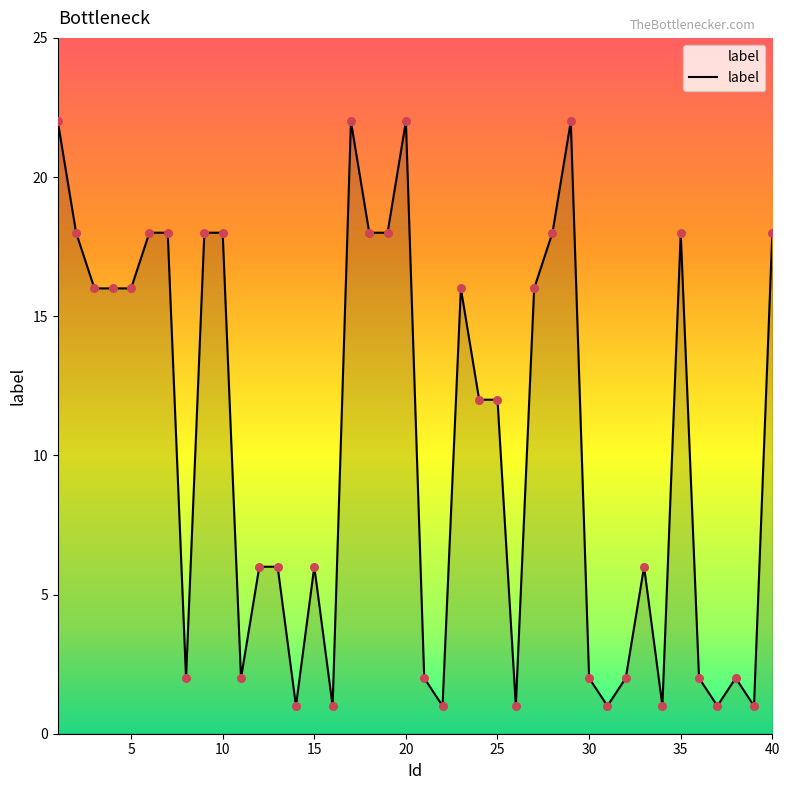

What is the maximum value shown in the chart?

22